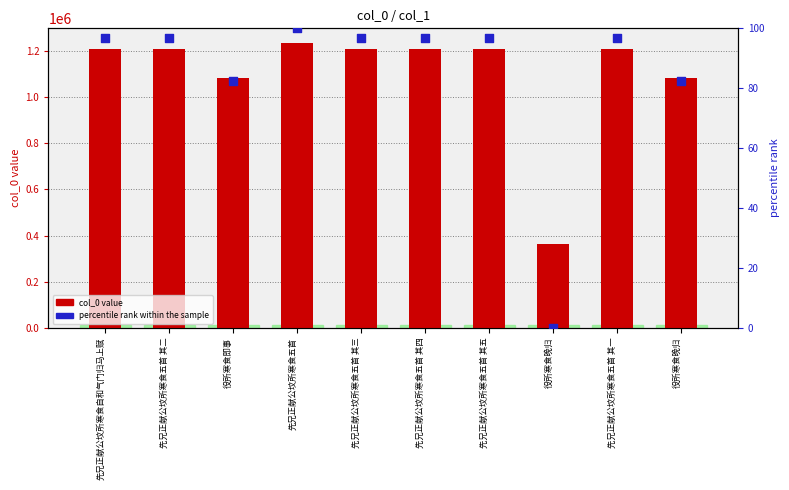

At which category is the sum across all series the highest?

先兄正献公坟所寒食五首